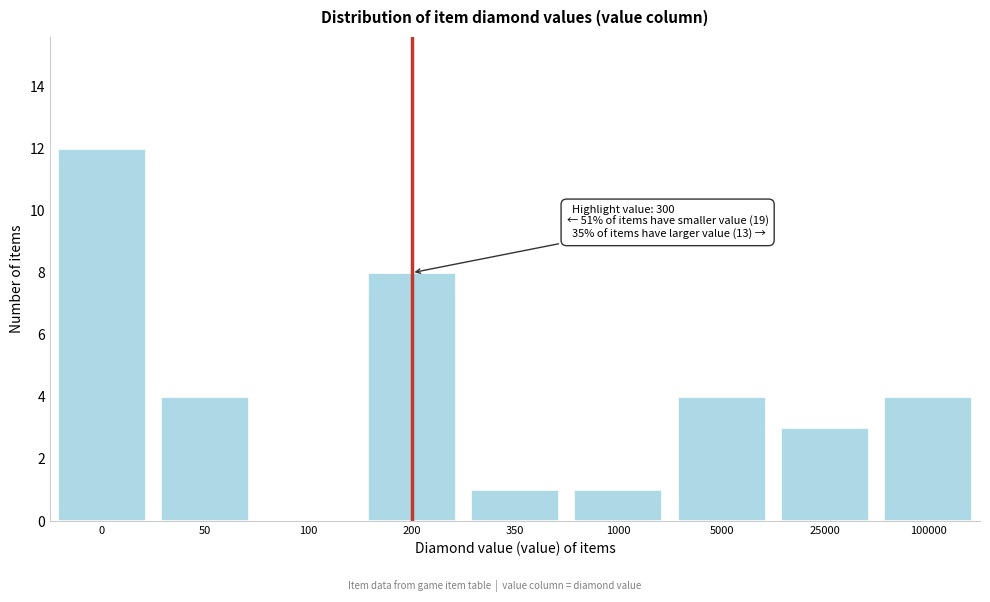

Reading right to left, list all the values displayed in this chart.

100000=4	25000=3	5000=4	1000=1	350=1	200=8	100=0	50=4	0=12